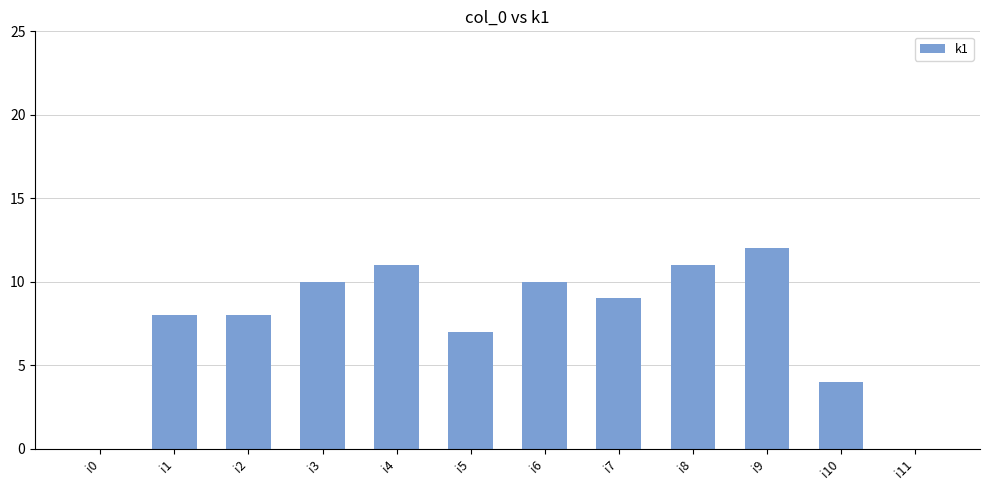

Reading left to right, what are all the values shown in this chart?

i0=0	i1=8	i2=8	i3=10	i4=11	i5=7	i6=10	i7=9	i8=11	i9=12	i10=4	i11=0